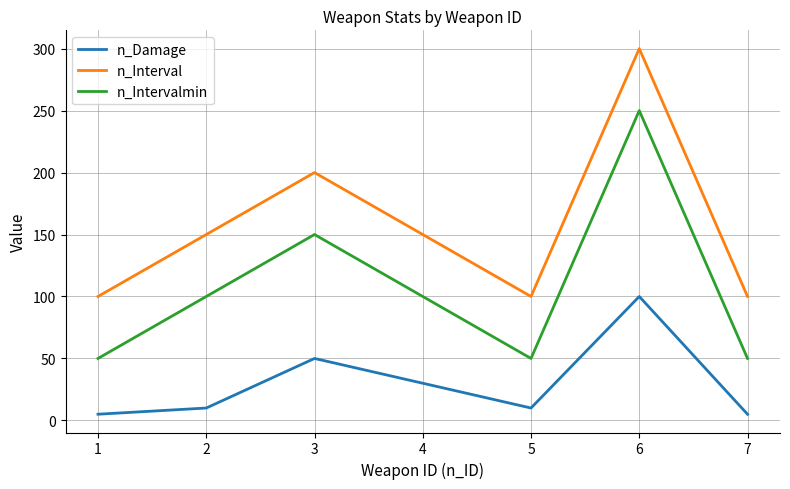

What is the greatest value displayed?

300